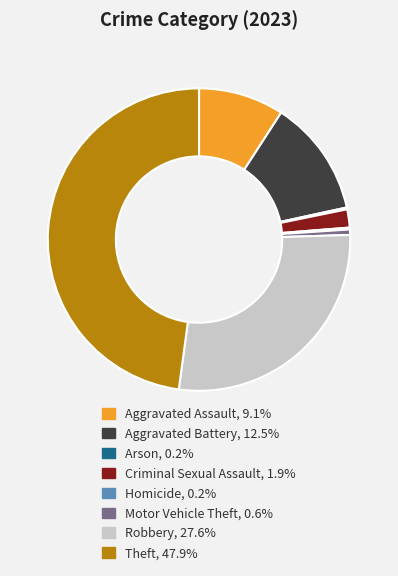

Which slice is the largest?

Theft